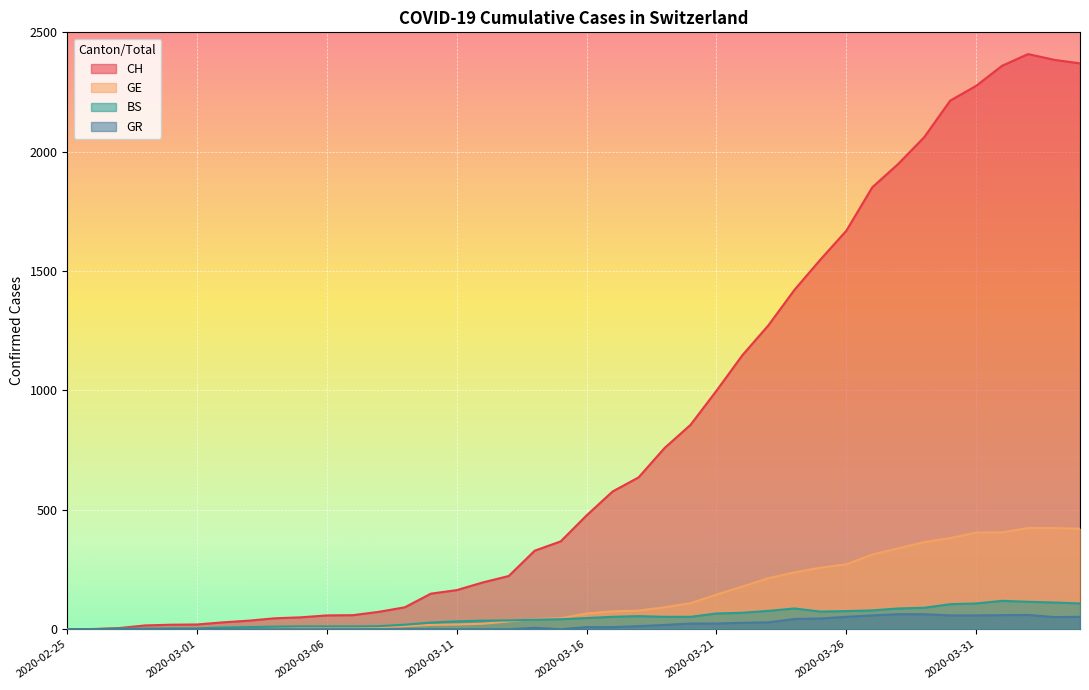

True or false: GE and CH cross at least once.

False